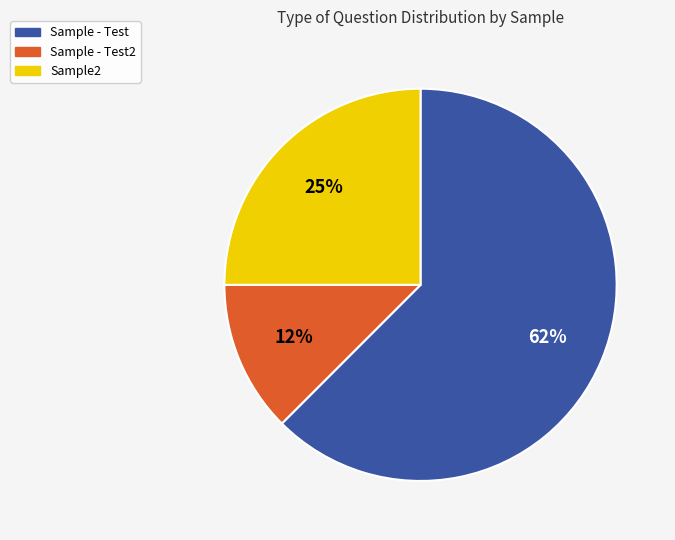

Is there a majority slice in this chart?

Yes